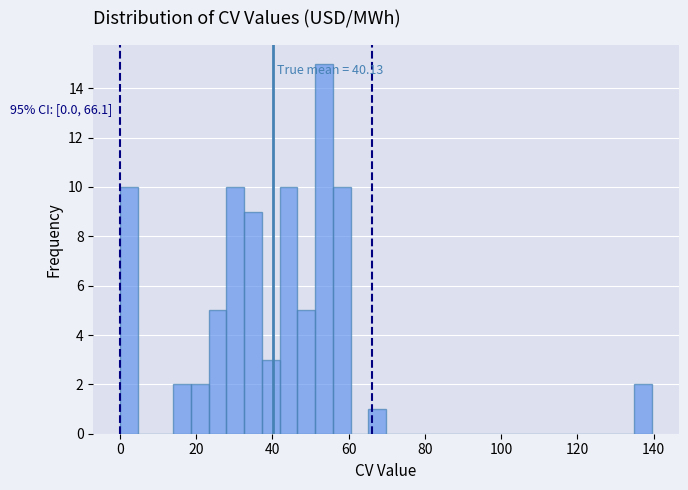

Around what value on the x-axis is the tallest bar? Give the approximate position of its centre, as read against the axis.

54